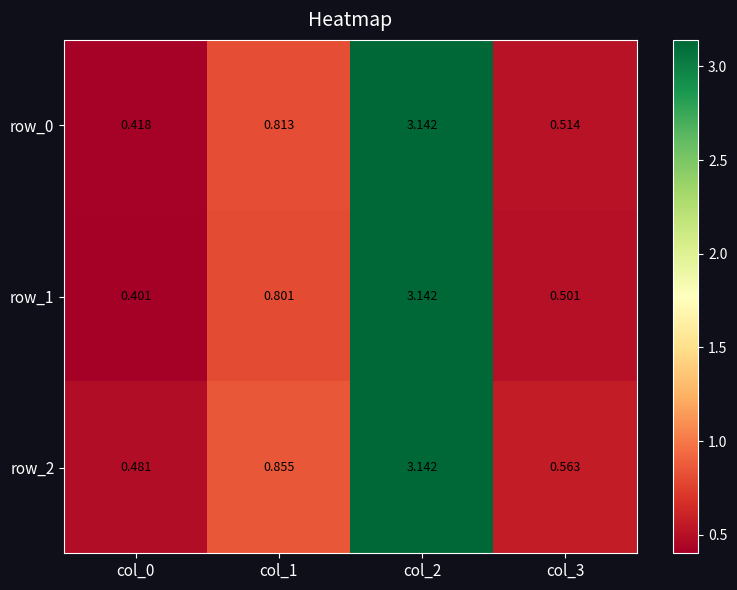

What is the difference between the row_0 values at col_0 and col_1?

0.4